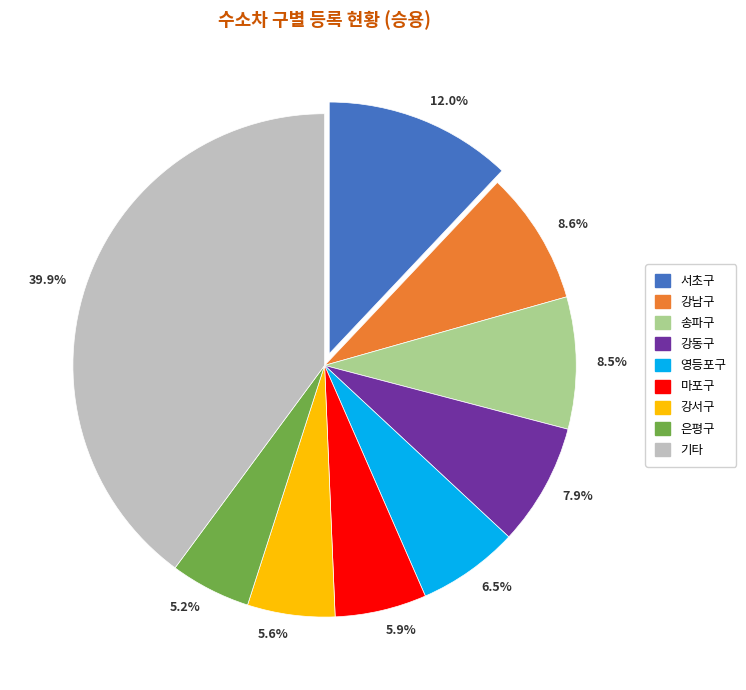

What is the largest slice in the pie chart?

39.9%